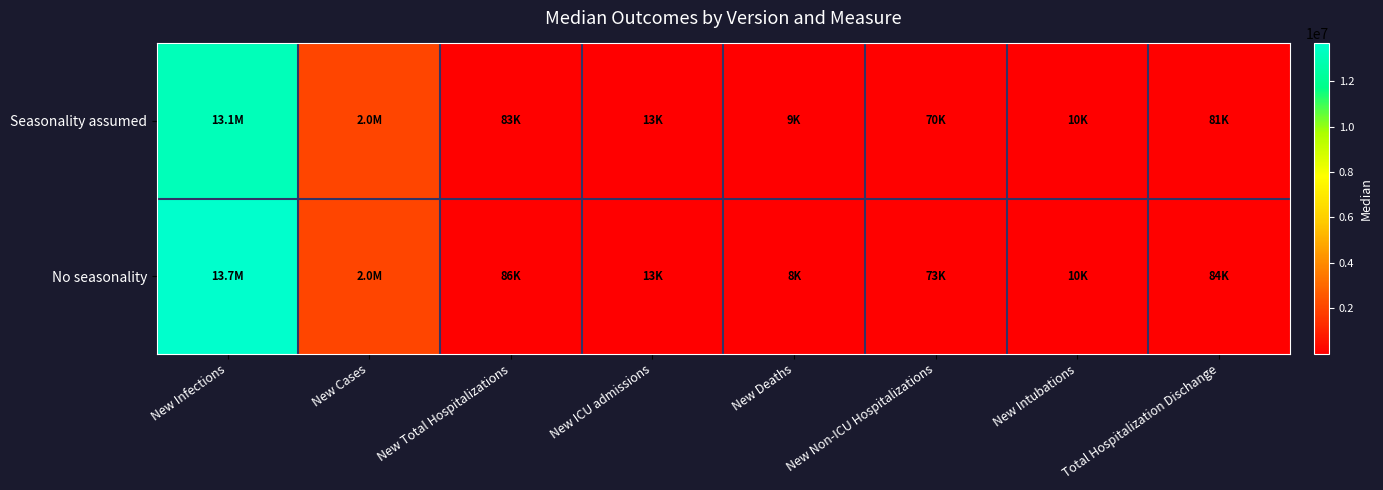

Reading left to right, transcribe all the data shown in this chart.

Seasonality assumed: New Infections=13101722	New Cases=2021848	New Total Hospitalizations=82690	New ICU admissions=12514	New Deaths=8638	New Non-ICU Hospitalizations=70202	New Intubations=9759	Total Hospitalization Dischange=81130
No seasonality: New Infections=13660985	New Cases=2011698	New Total Hospitalizations=85832	New ICU admissions=12993	New Deaths=8418	New Non-ICU Hospitalizations=72800	New Intubations=10186	Total Hospitalization Dischange=84051